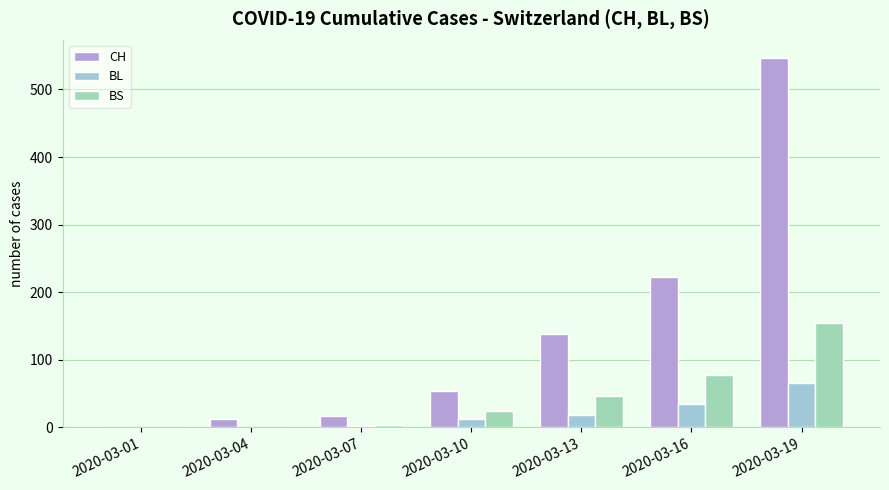

How many categories are shown in the chart?

7